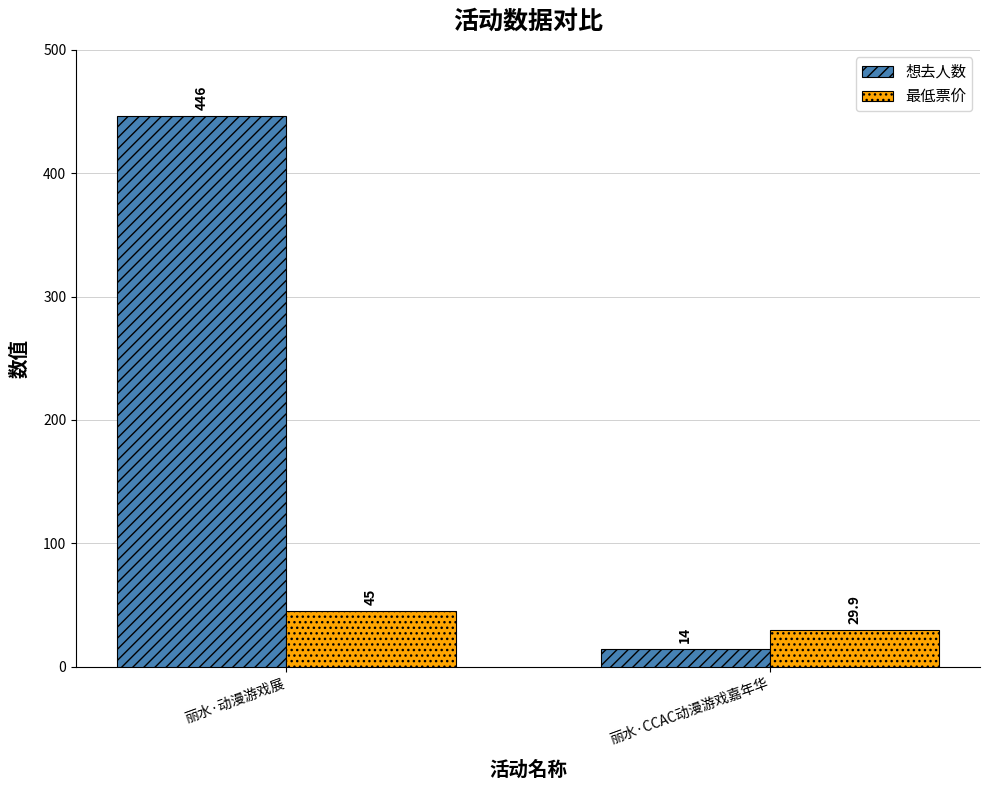

Between 丽水·动漫游戏展 and 丽水·CCAC动漫游戏嘉年华, which series saw the biggest shift?

想去人数